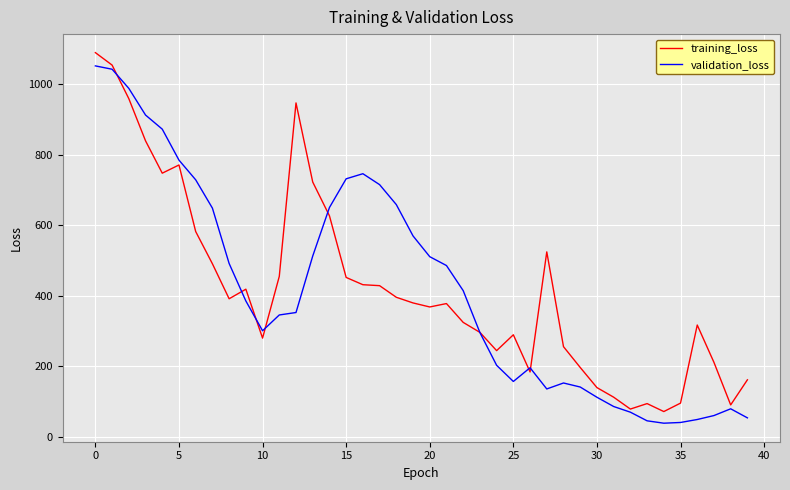

What is the lowest value of the training_loss series?

71.0